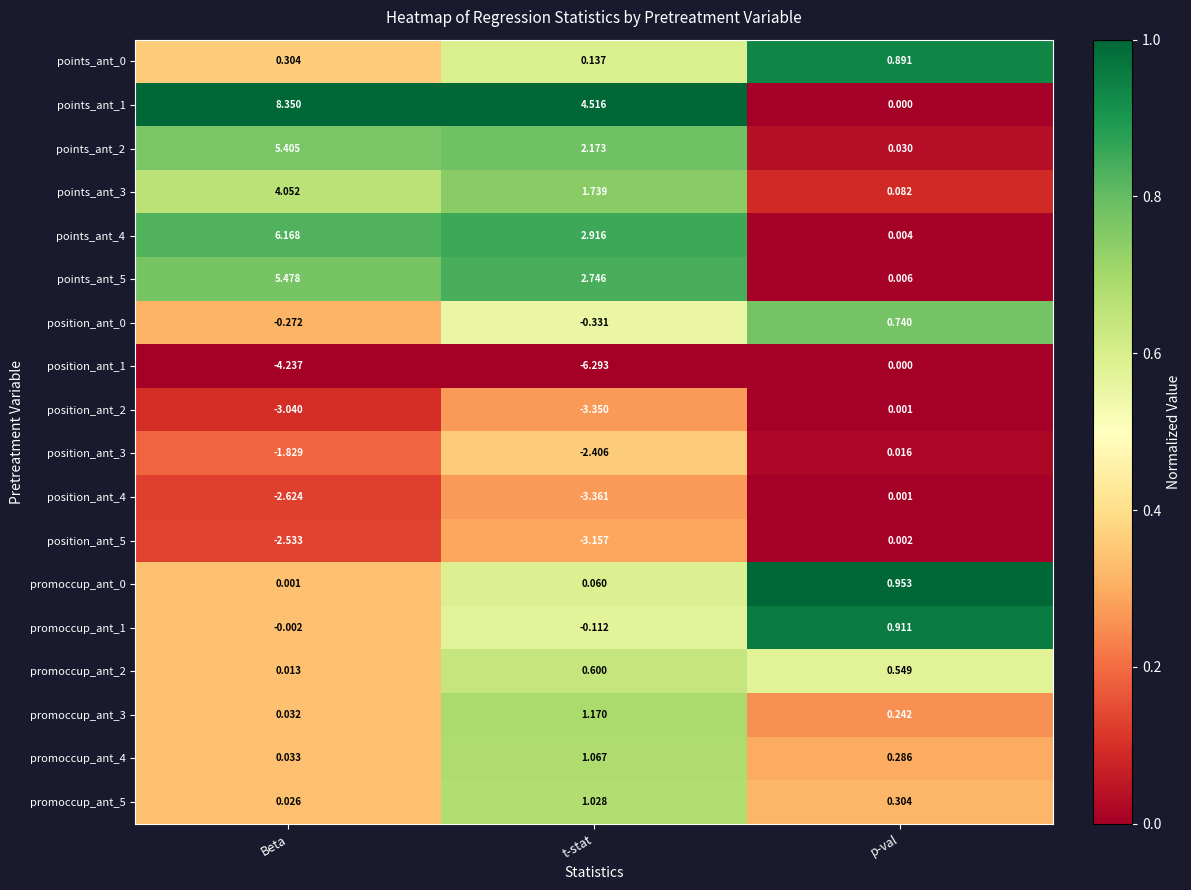

Which label corresponds to the largest value in the chart?

Beta